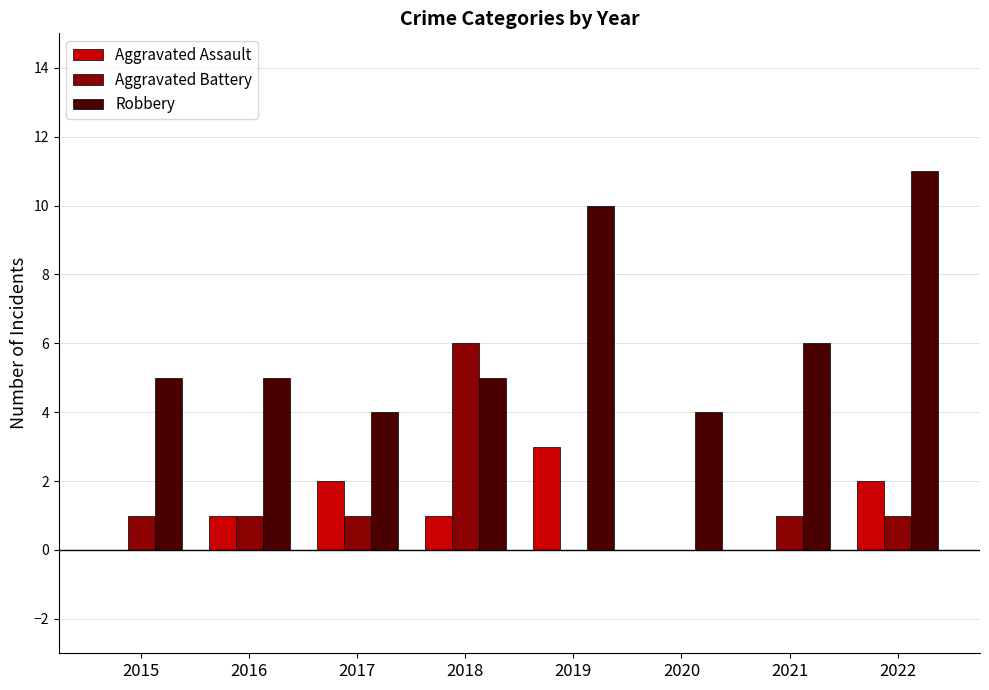

What is the maximum value shown in the chart?

11